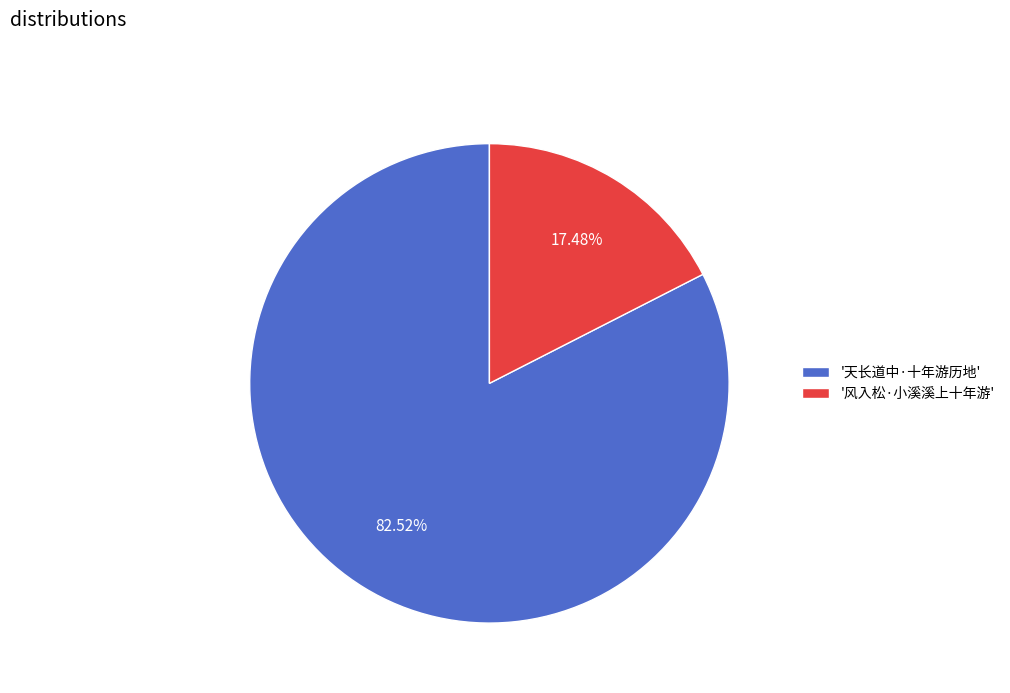

Do '风入松·小溪溪上十年游' and '天长道中·十年游历地' together represent more than half of the pie?

Yes